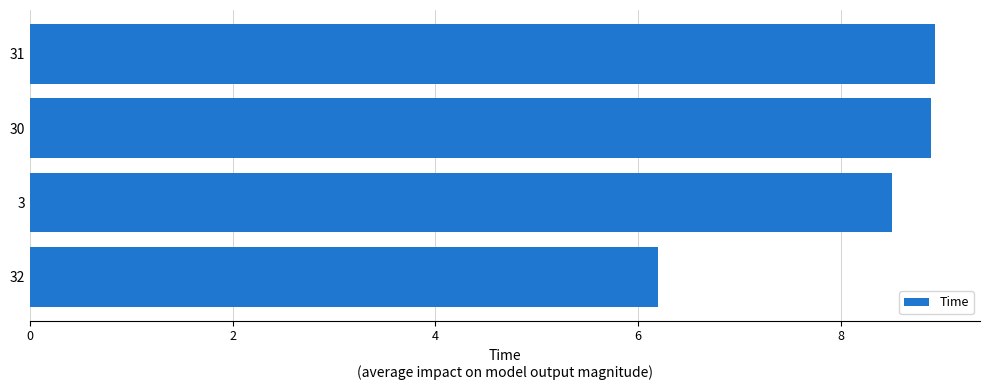

How many data points are above 8?

3